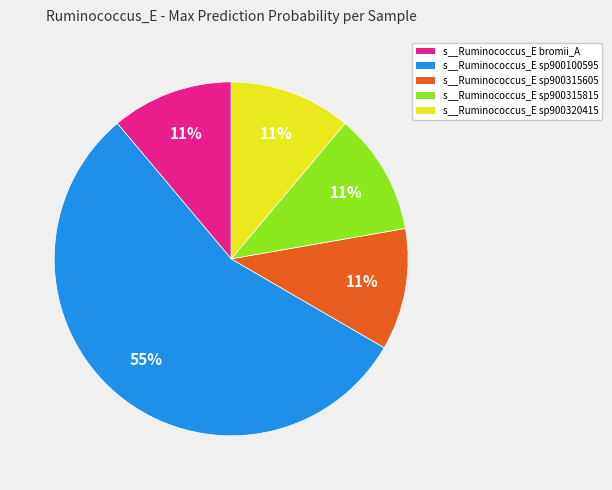

To the nearest percent, what is the difference between the largest and smallest slice percentages?

44%